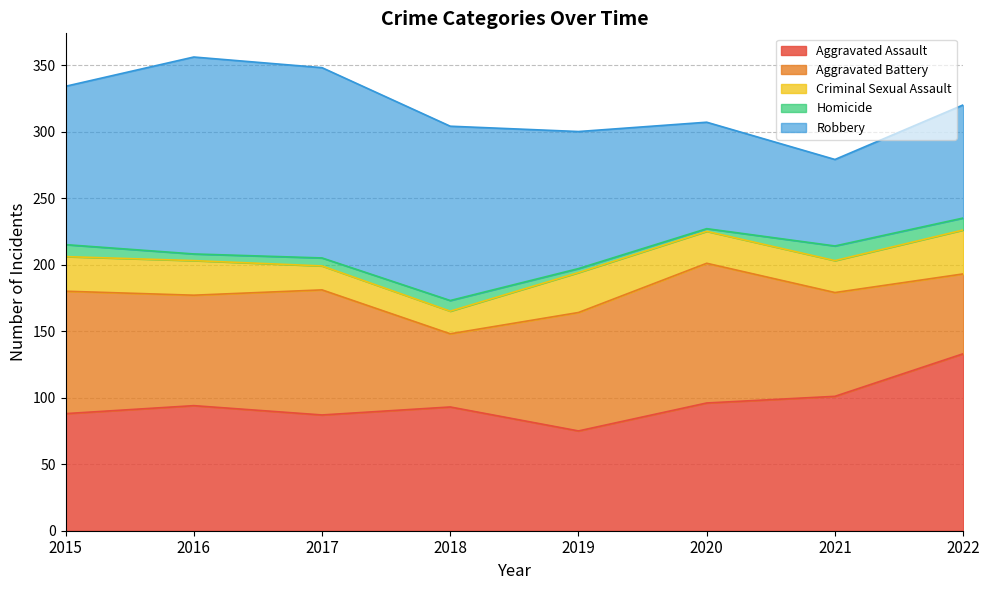

Which category has the highest value across all series?

2016